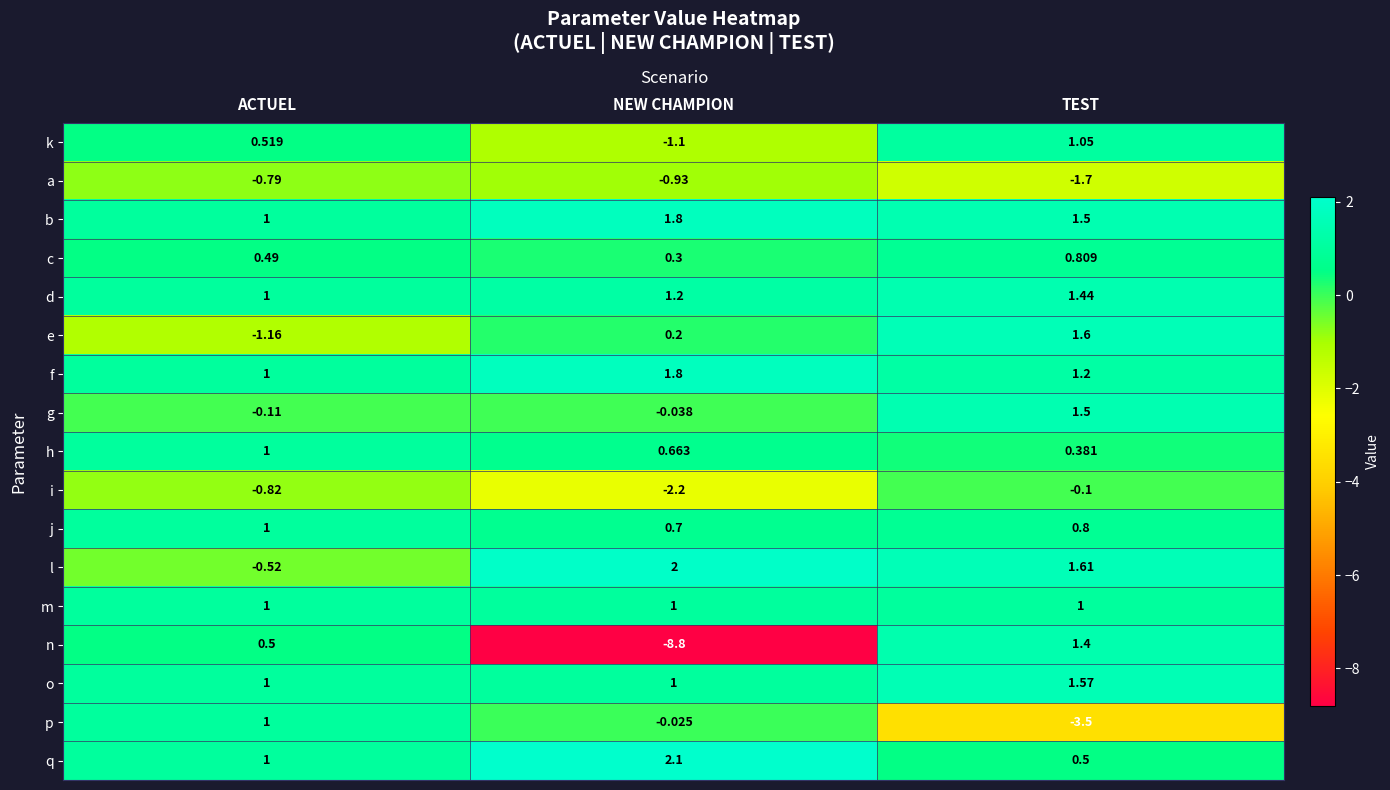

At which category is the sum across all series the highest?

TEST